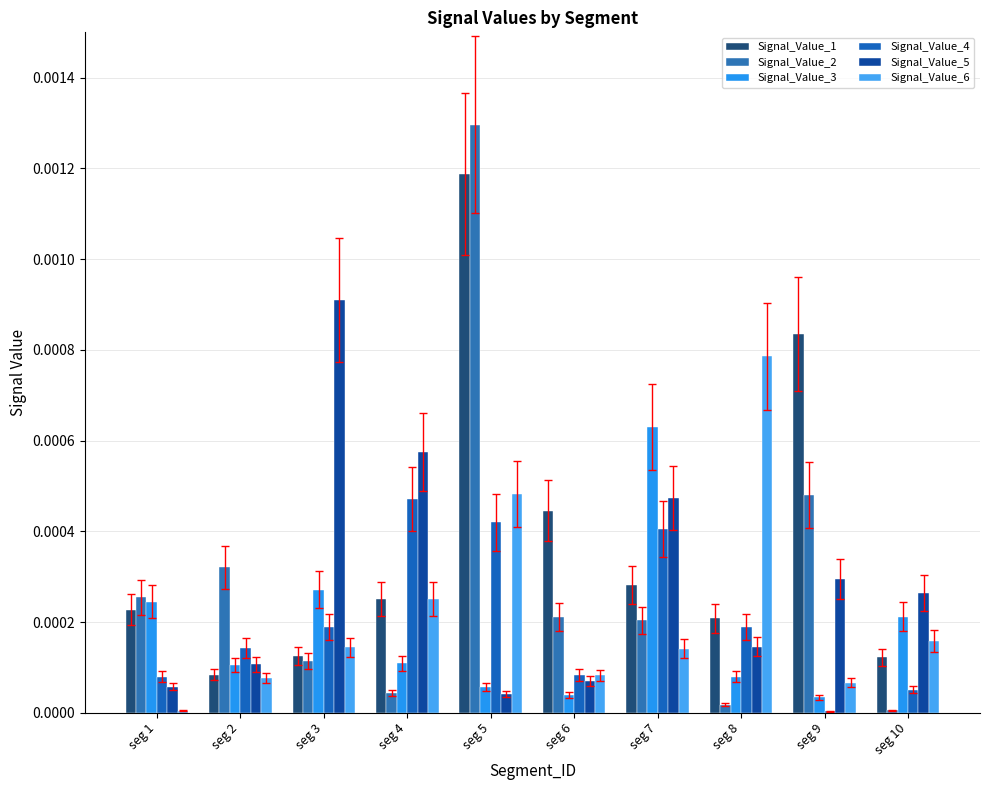

At which label is Signal_Value_4 closest to 0?

seg 9